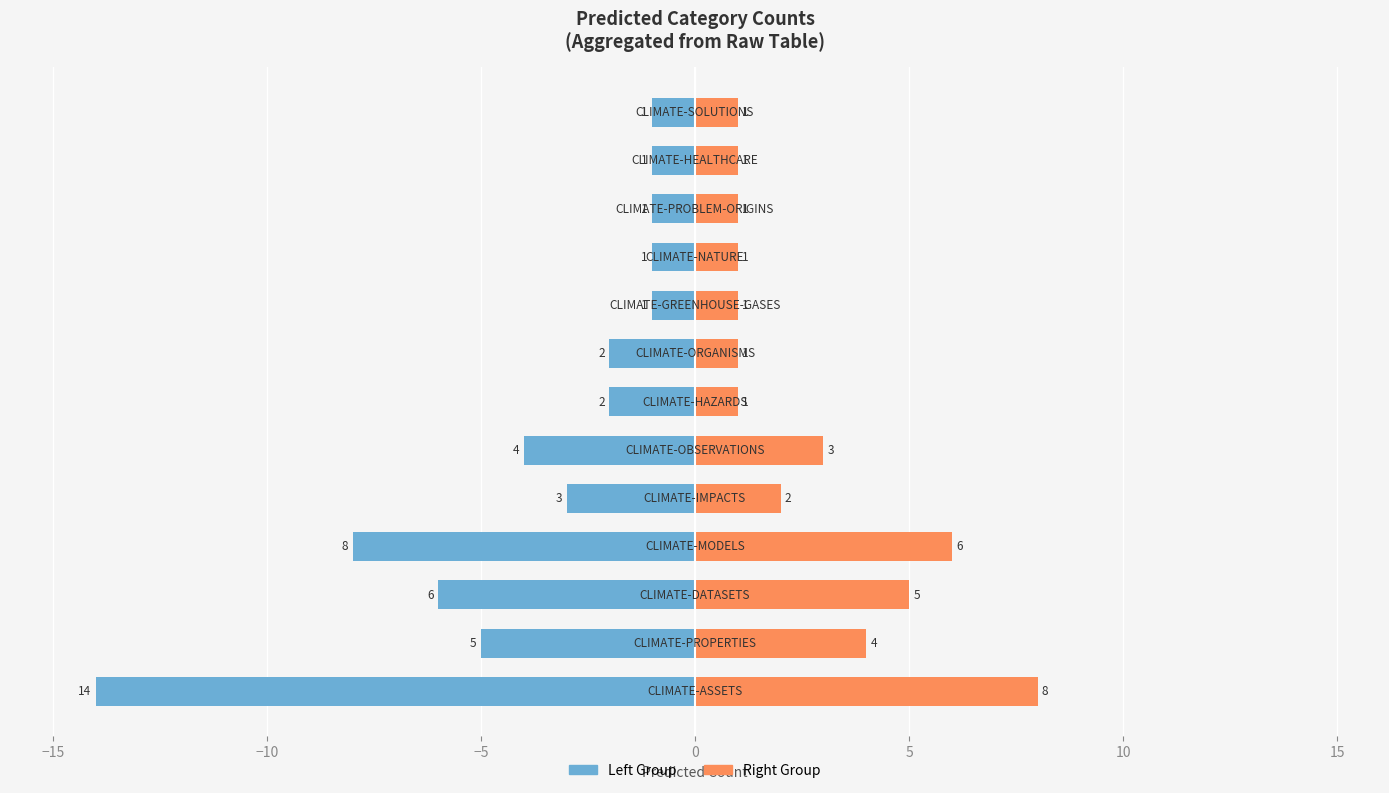

True or false: Second Half (Right) has a value of 1 at 11.

True